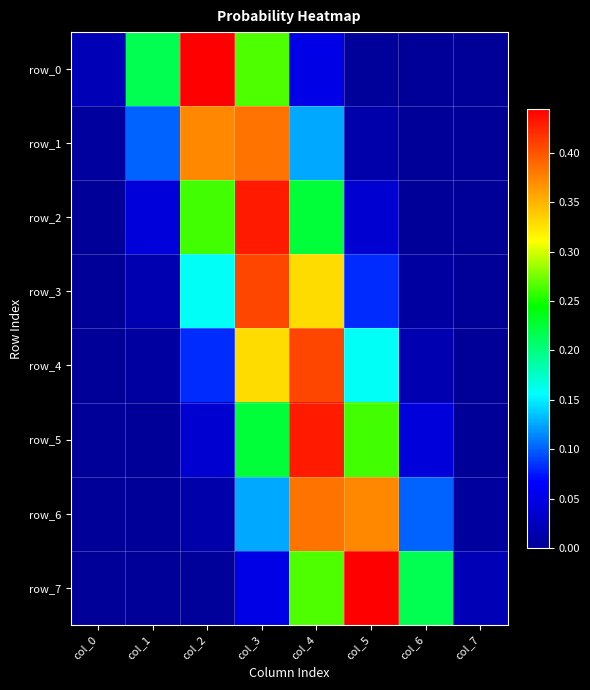

The row_6 series shows 0.0 at col_2. True or false?

False